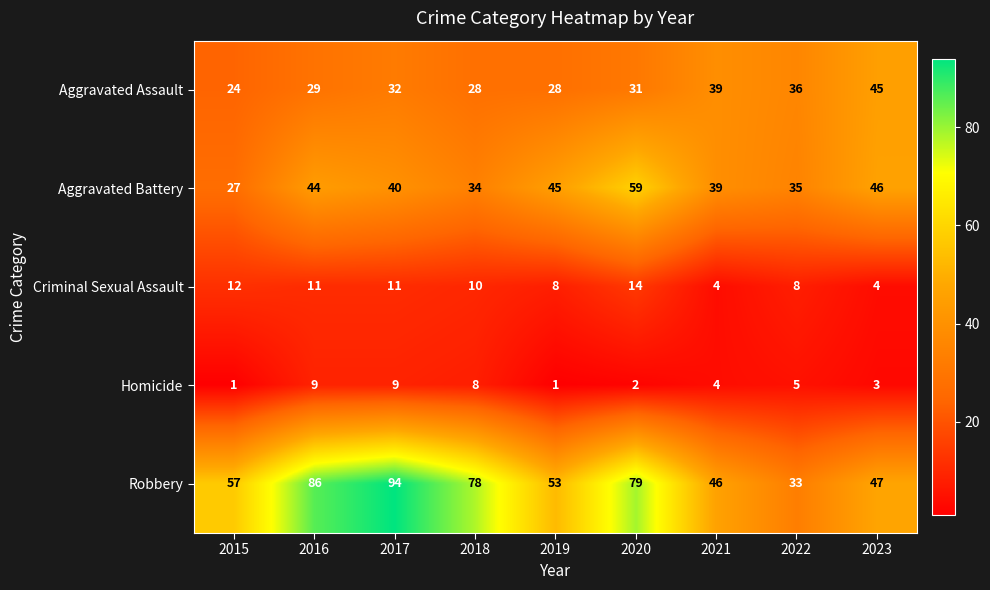

Between 2016 and 2019, which series saw the biggest shift?

Robbery